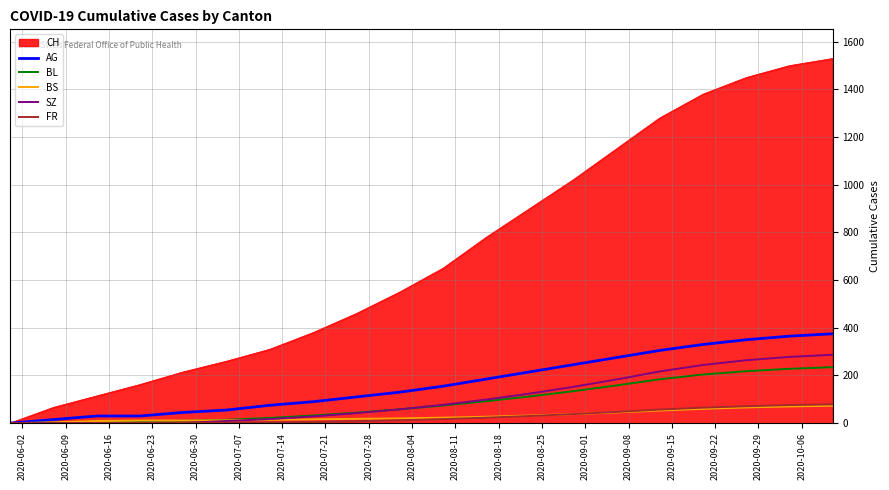

What is the greatest value displayed?

1530